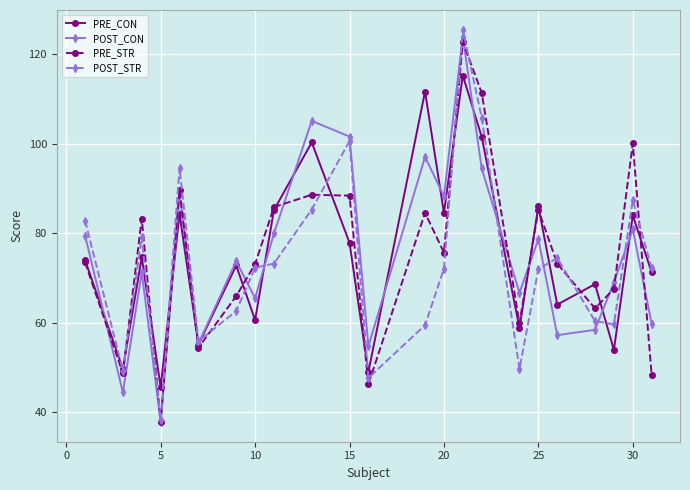

What is the value of the POST_CON point at the 12th from the left?

54.8